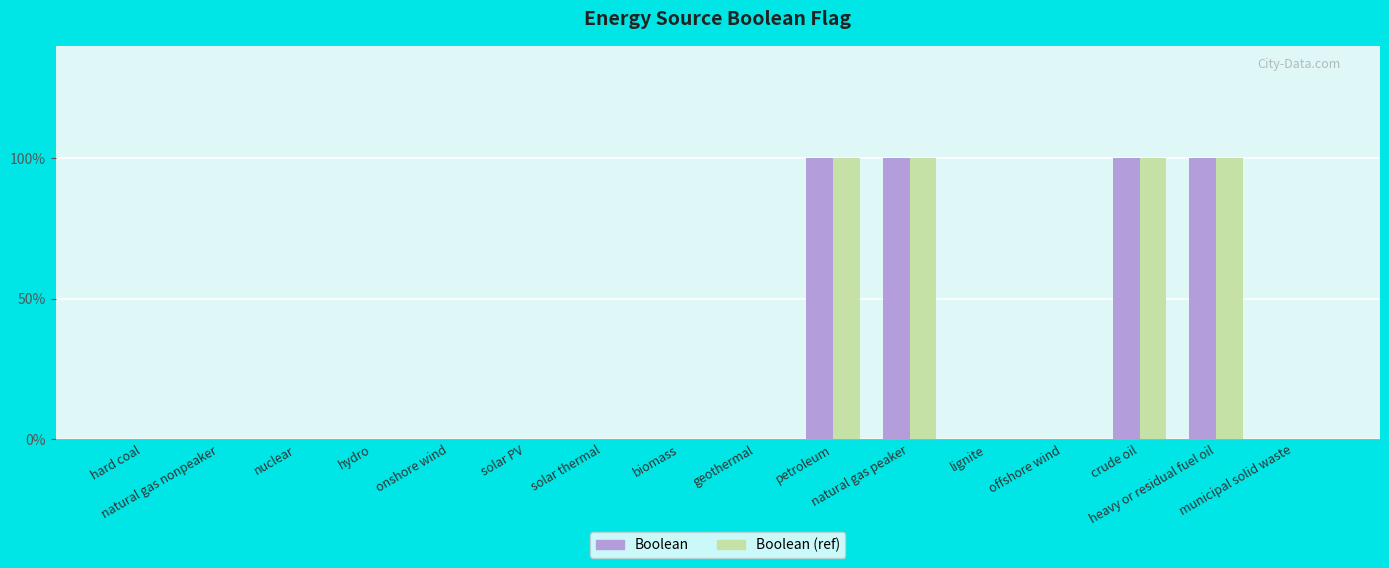

What are all the series names shown in the legend?

Boolean, Boolean (ref)